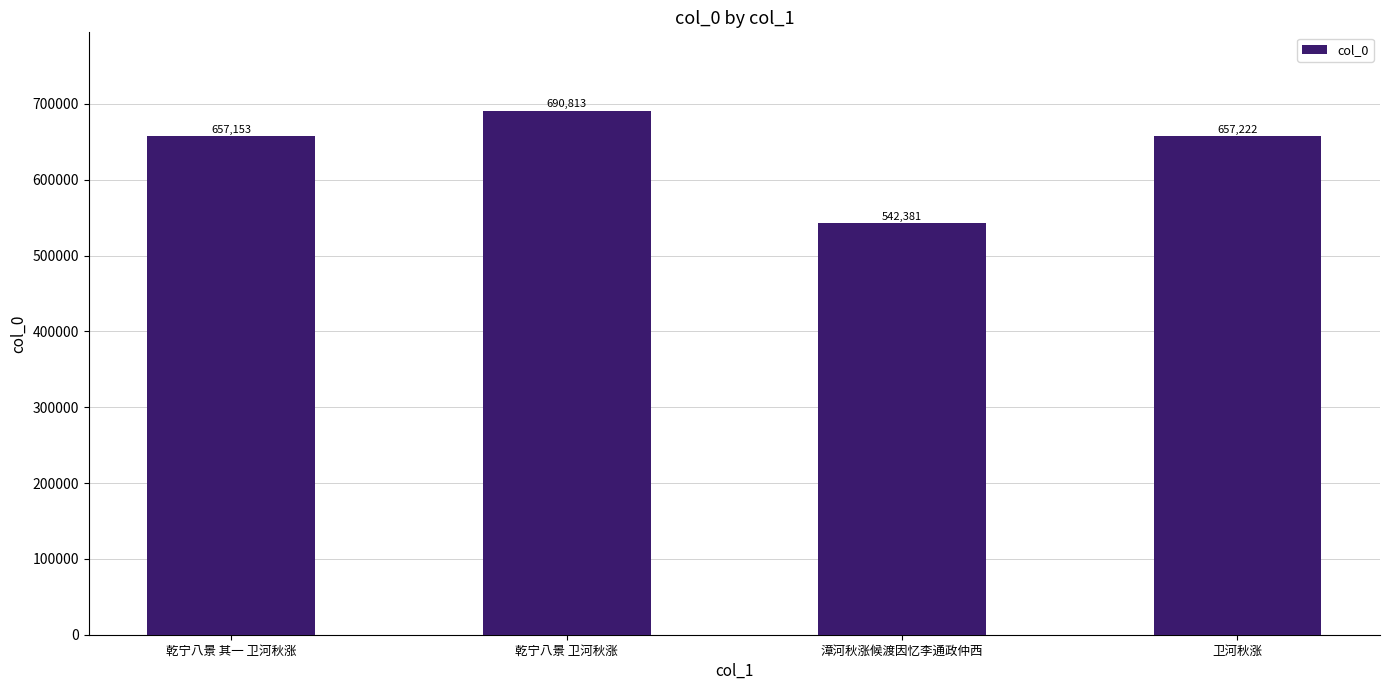

How many bars are there in total?

4